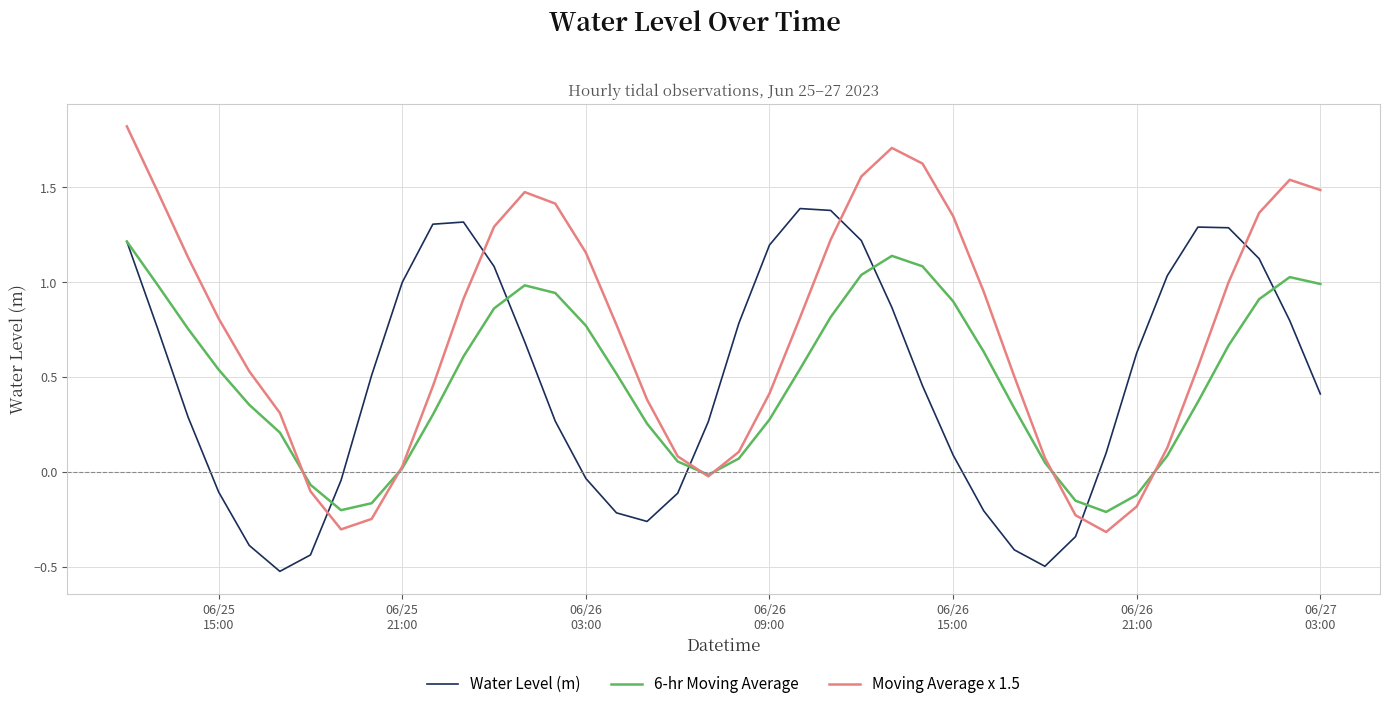

In Moving Average x 1.5, how many points are lower than both neighbors (excluding endpoints)?

3